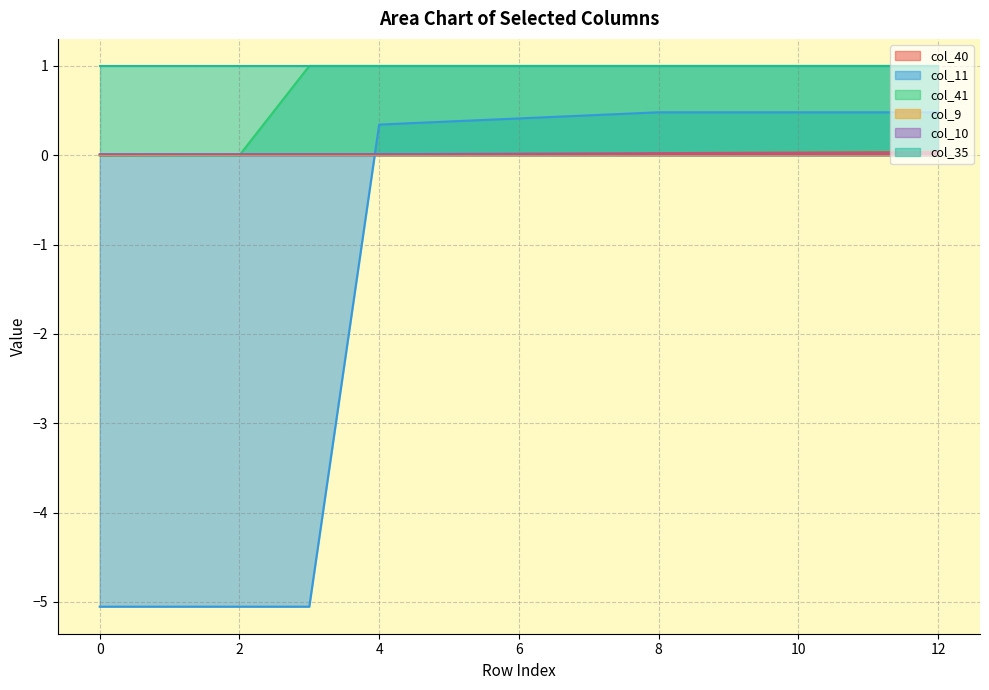

True or false: col_41 has a value of -0.5 at 2.

False